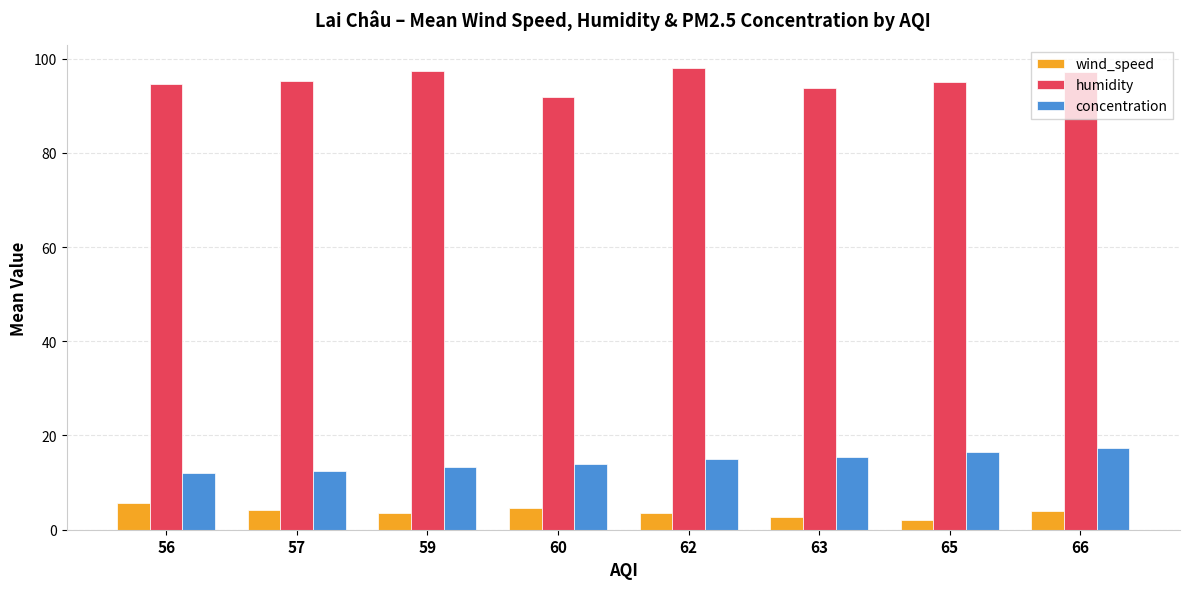

What is the value of the humidity bar at the 7th from the left?

95.0